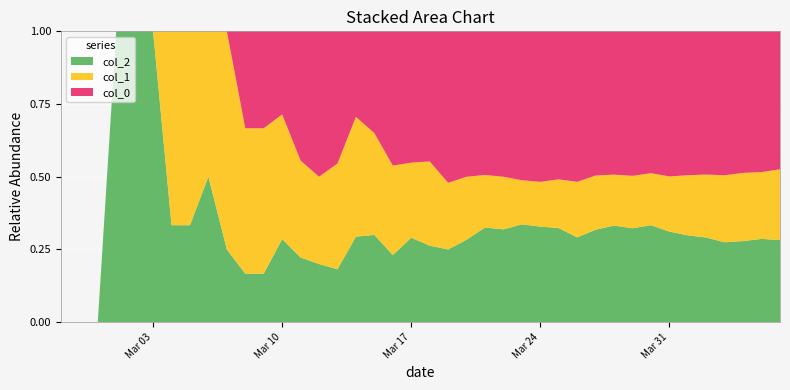

Reading left to right, transcribe all the data shown in this chart.

col_1: 0	0	0	0	0	0	2	2	2	3	3	3	3	3	3	4	7	7	8	8	11	11	13	15	17	19	22	28	38	44	48	58	66	81	99	114	135	149	158	181
col_2: 0	0	0	1	1	1	1	1	2	1	1	1	2	2	2	2	5	6	6	9	10	12	17	27	30	42	47	54	58	75	91	104	123	133	143	153	161	177	197	210
col_0: 0	0	0	0	0	0	0	0	0	0	2	2	2	4	5	5	5	7	12	14	17	25	30	41	47	64	74	85	103	117	135	160	180	213	237	259	290	309	333	353